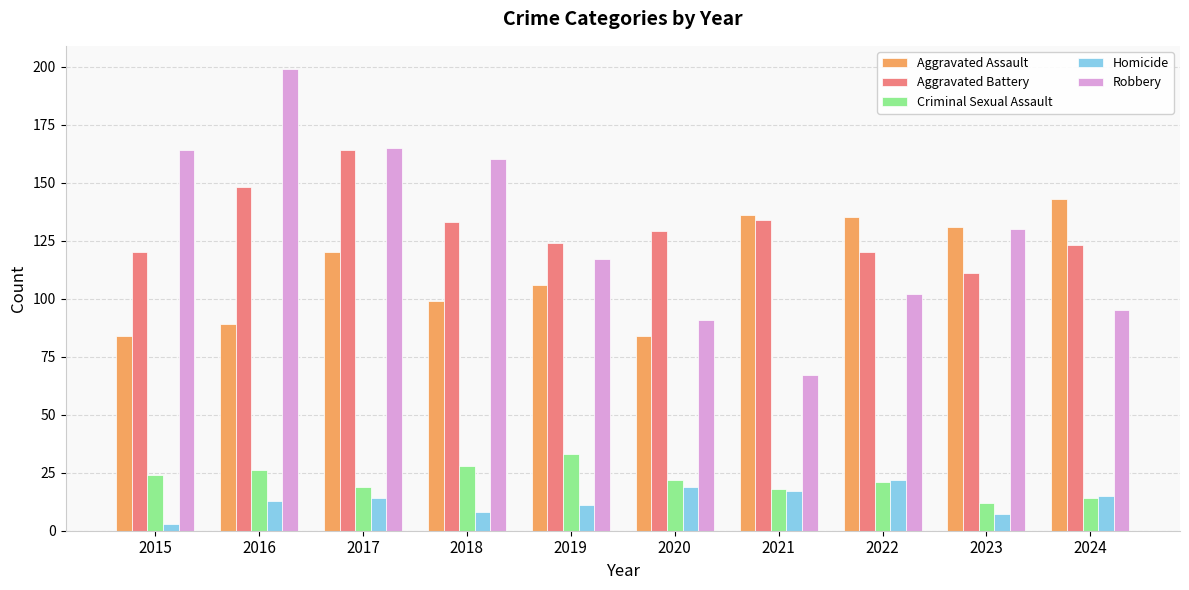

What is the total value across all series at 2021?

372